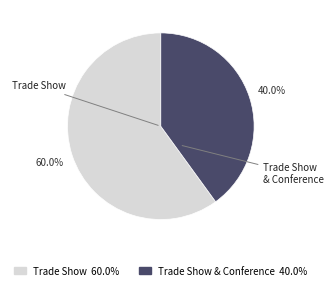

Is there any slice that represents more than half of the pie?

Yes